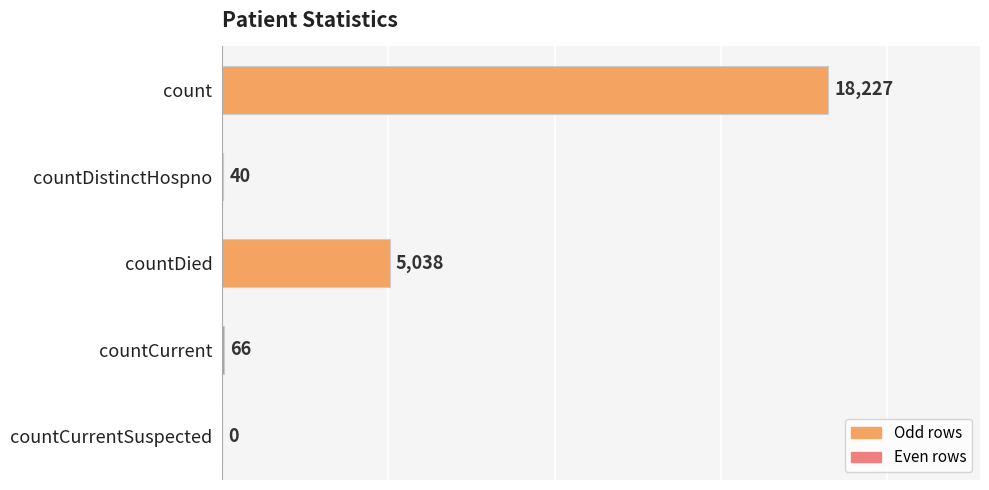

Which has a higher value, countDistinctHospno or countDied?

countDied